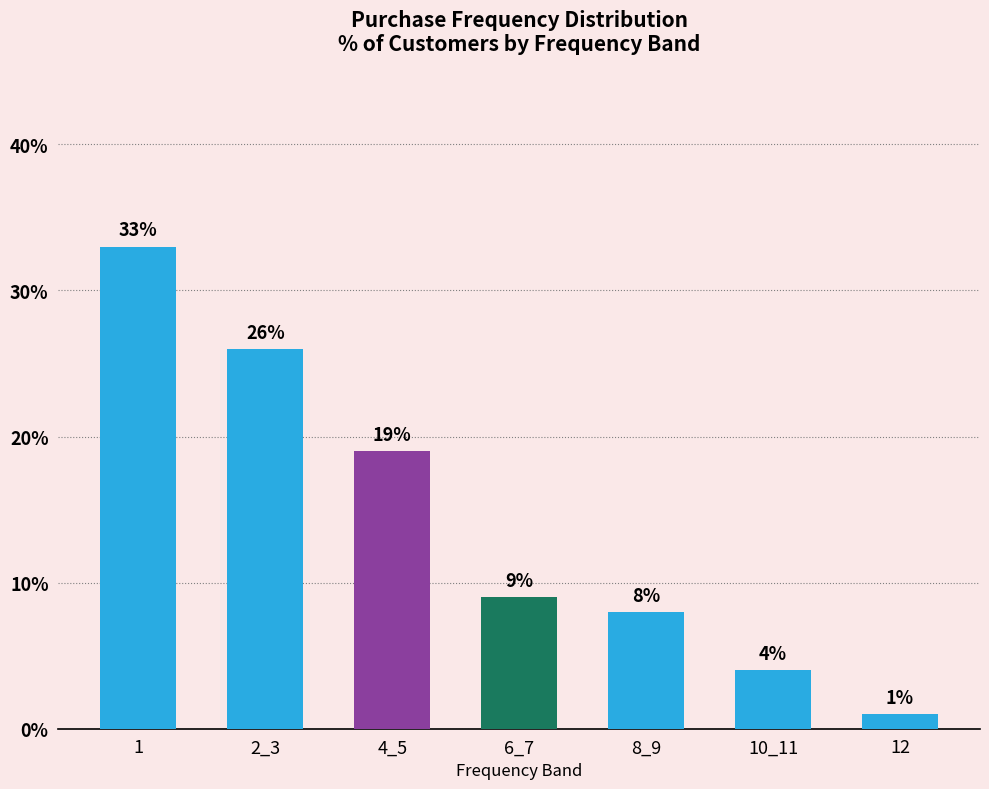

Where is the data nearest to the value 0?

12